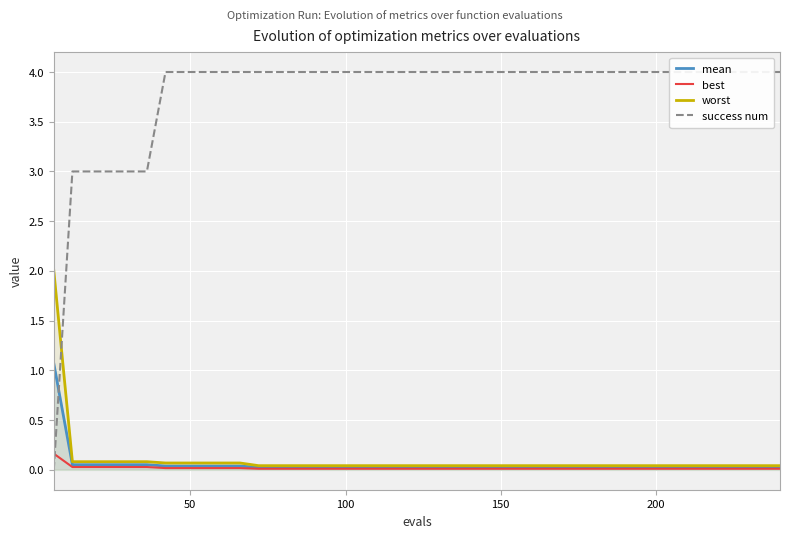

How many series are shown in this chart?

4